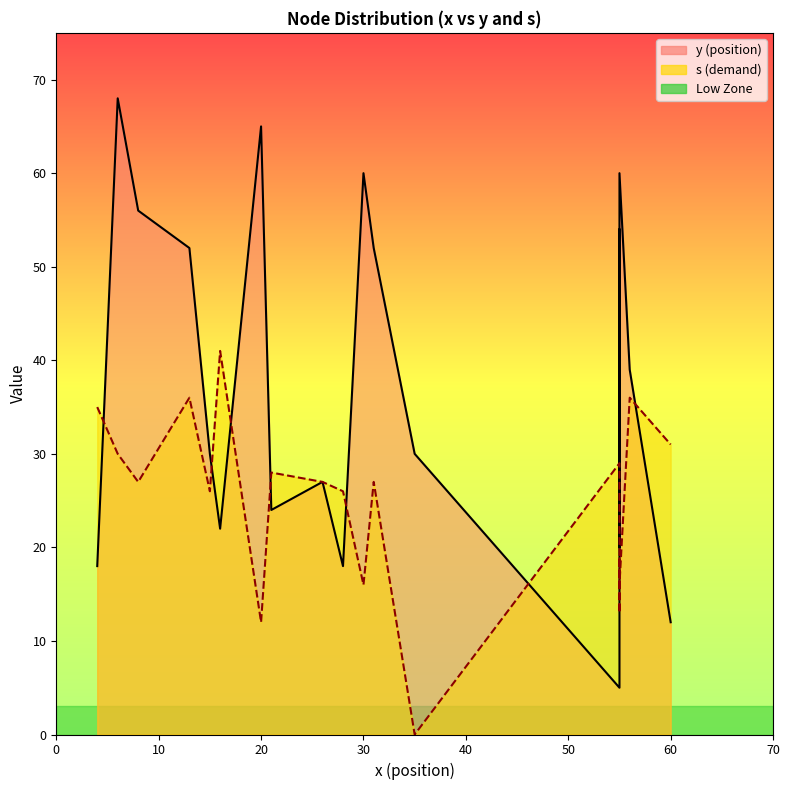

Does the chart display data point markers on the line(s)?

No